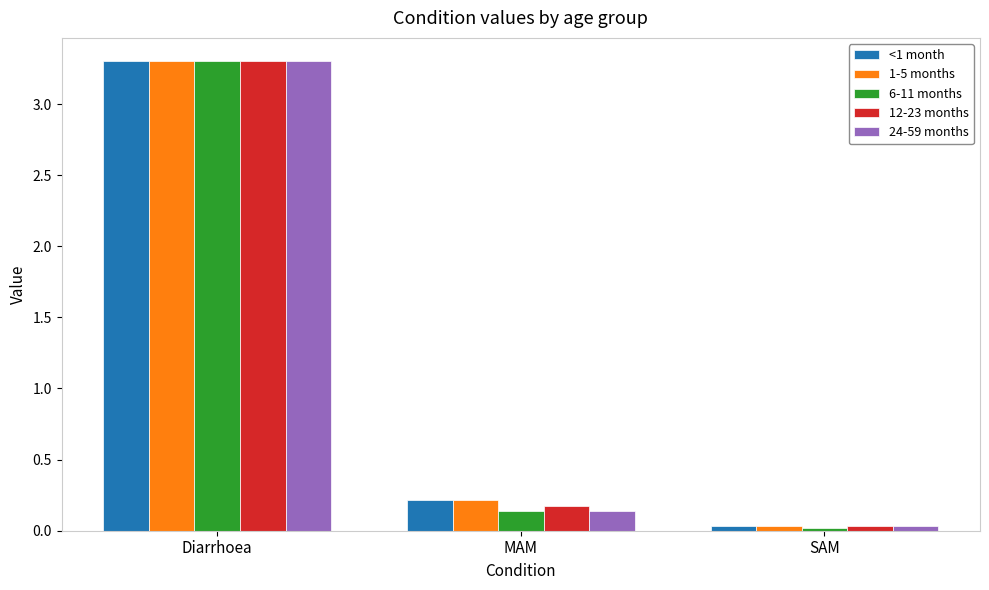

What is the total value across all series at MAM?

0.9